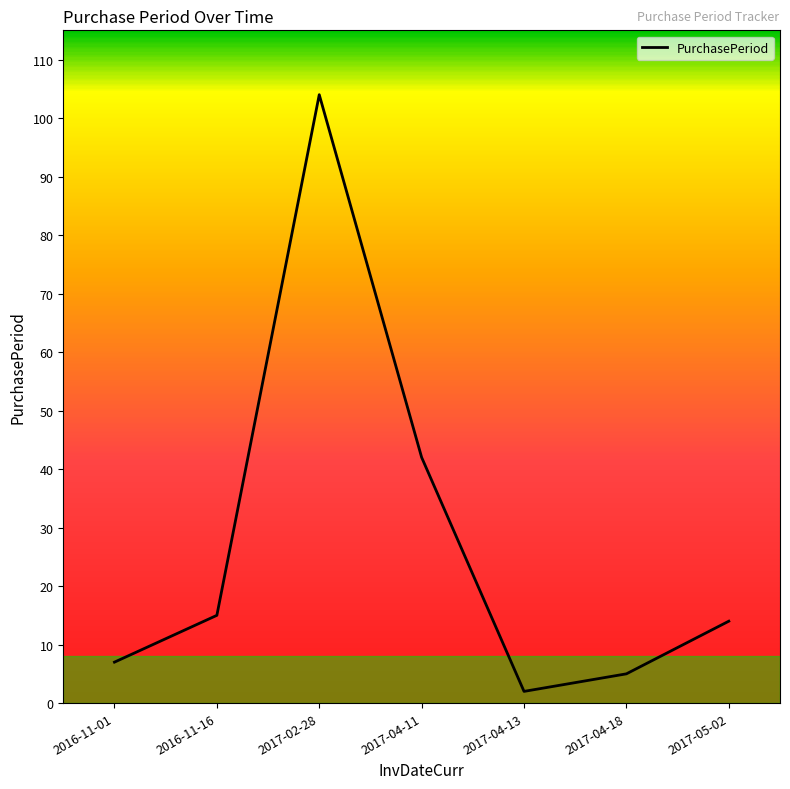

What is the change in value from 2017-04-11 to 2017-04-13?

-40